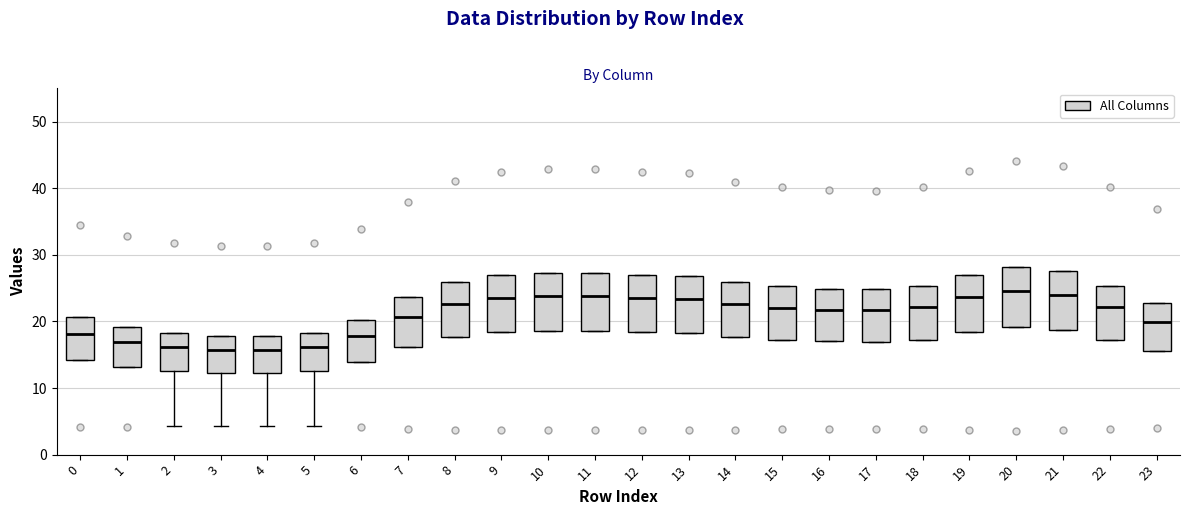

Reading left to right, read every box against the y-axis: the position of its median line, the range the box covers, and the ends of its whiskers. The values are not printed on the chart, so give them approximately, as read against the axis.

0: median 18, box 14 to 21, whiskers 14 to 21
1: median 17, box 13 to 19, whiskers 13 to 19
2: median 16, box 13 to 18, whiskers 4 to 18
3: median 16, box 12 to 18, whiskers 4 to 18
4: median 16, box 12 to 18, whiskers 4 to 18
5: median 16, box 13 to 18, whiskers 4 to 18
6: median 18, box 14 to 20, whiskers 14 to 20
7: median 21, box 16 to 24, whiskers 16 to 24
8: median 23, box 18 to 26, whiskers 18 to 26
9: median 24, box 18 to 27, whiskers 18 to 27
10: median 24, box 19 to 27, whiskers 19 to 27
11: median 24, box 19 to 27, whiskers 19 to 27
12: median 24, box 18 to 27, whiskers 18 to 27
13: median 23, box 18 to 27, whiskers 18 to 27
14: median 23, box 18 to 26, whiskers 18 to 26
15: median 22, box 17 to 25, whiskers 17 to 25
16: median 22, box 17 to 25, whiskers 17 to 25
17: median 22, box 17 to 25, whiskers 17 to 25
18: median 22, box 17 to 25, whiskers 17 to 25
19: median 24, box 18 to 27, whiskers 18 to 27
20: median 25, box 19 to 28, whiskers 19 to 28
21: median 24, box 19 to 28, whiskers 19 to 28
22: median 22, box 17 to 25, whiskers 17 to 25
23: median 20, box 16 to 23, whiskers 16 to 23